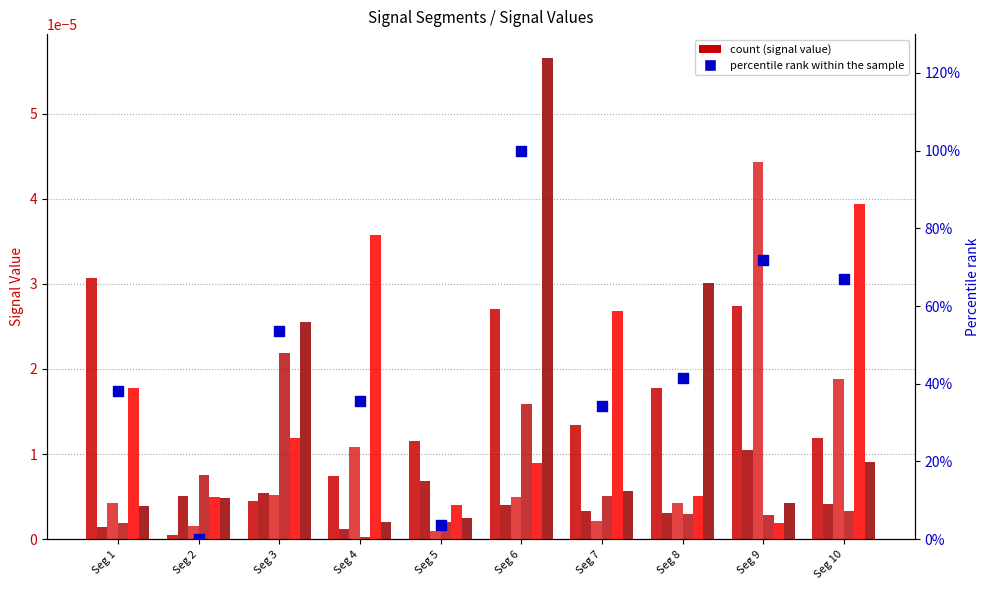

At how many categories does at least one series exceed 0?

10